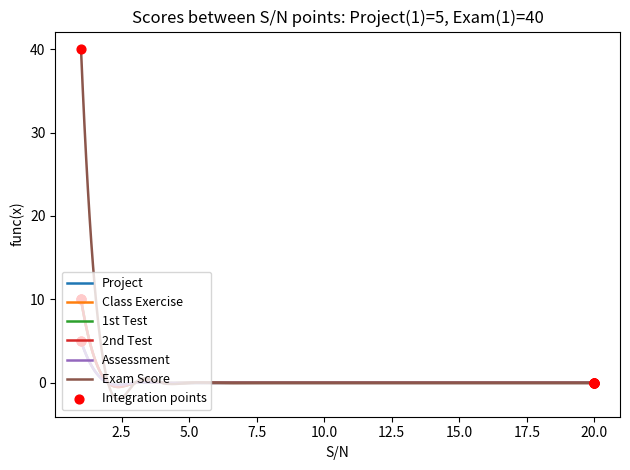

At how many categories does at least one series exceed 37?

1